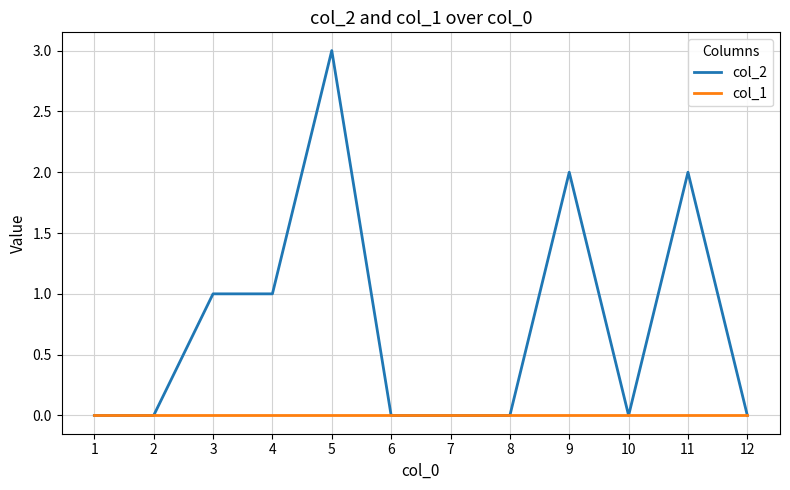

Which series changed the most between 7 and 11?

col_2